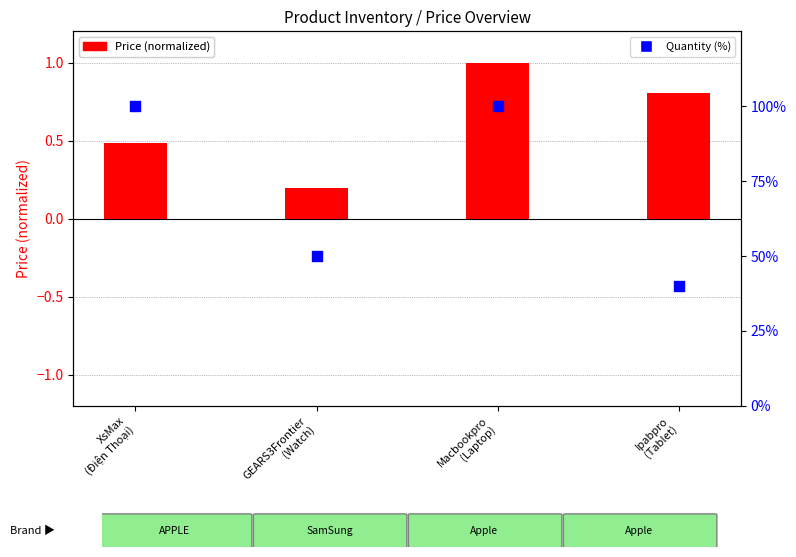

Which series contains the lowest Y value?

Price (normalized)